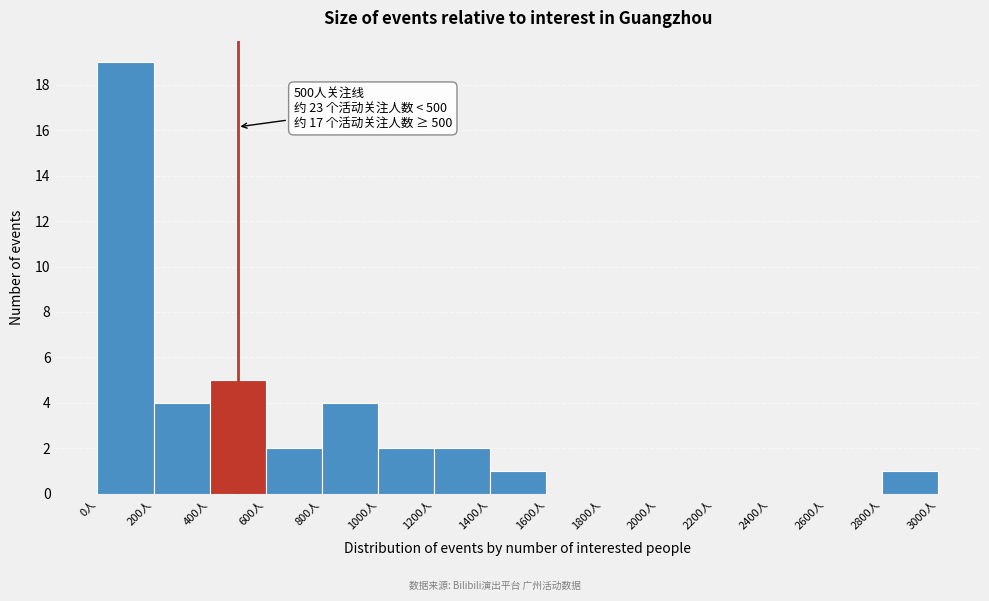

Over which range of the x-axis is the bar tallest?

0 to 200